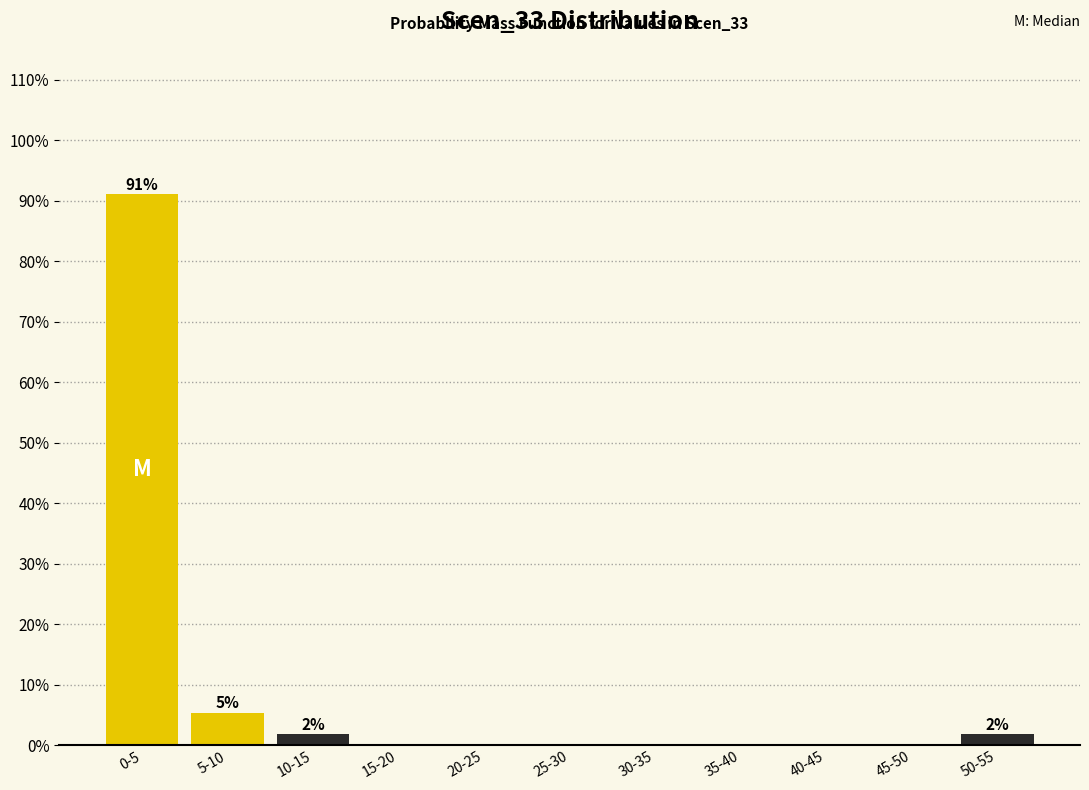

Reading left to right, extract all data points from this chart.

0-5=91.1	5-10=5.4	10-15=1.8	15-20=0.0	20-25=0.0	25-30=0.0	30-35=0.0	35-40=0.0	40-45=0.0	45-50=0.0	50-55=1.8